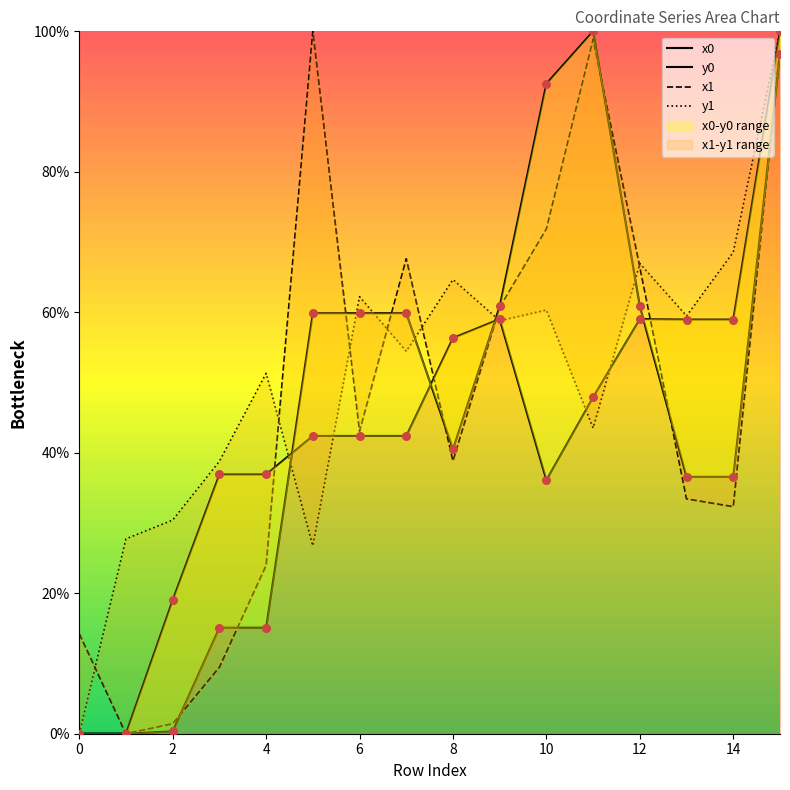

Which series has the largest total across all categories?

y1